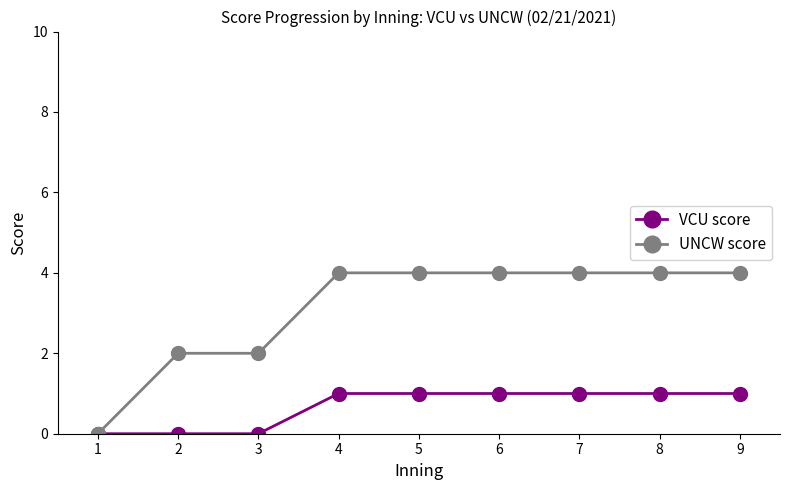

How many UNCW score values are between 2 and 4?

8